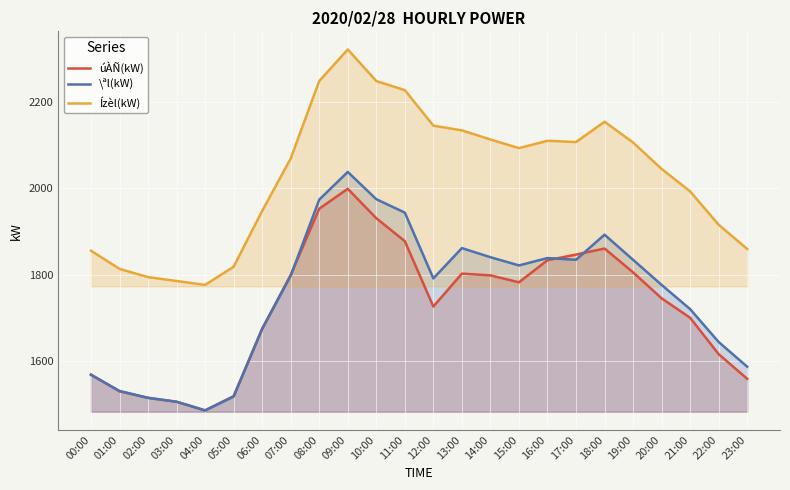

Reading right to left, what are all the values shown in this chart?

úÀÑ(kW): 1560	1617	1701	1746	1806	1861	1847	1834	1783	1799	1803	1727	1878	1931	1999	1953	1800	1675	1520	1487	1507	1516	1531	1570
\ªl(kW): 1588	1645	1721	1777	1835	1893	1835	1839	1822	1841	1862	1792	1944	1975	2038	1974	1798	1676	1519	1487	1507	1516	1532	1569
Ízèl(kW): 1860	1916	1993	2045	2106	2154	2107	2110	2093	2113	2134	2145	2227	2248	2321	2248	2069	1948	1819	1777	1786	1795	1814	1856